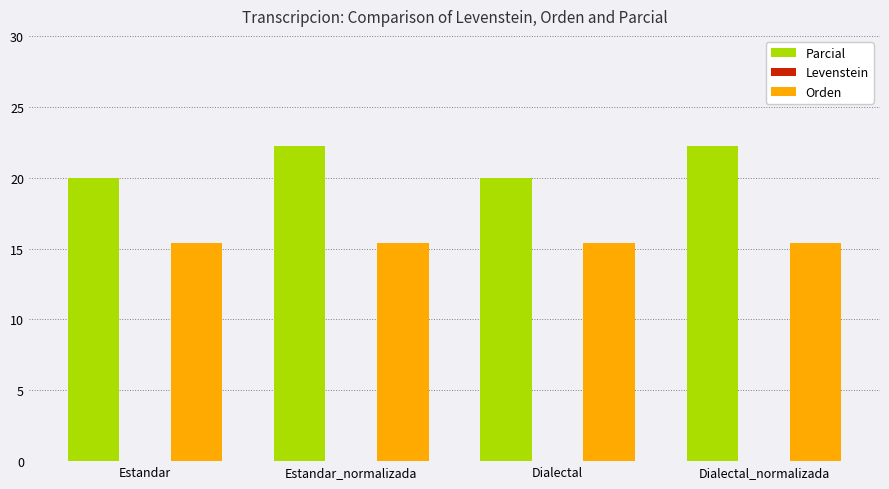

Rank the series at Estandar from lowest to highest value.

Orden, Parcial